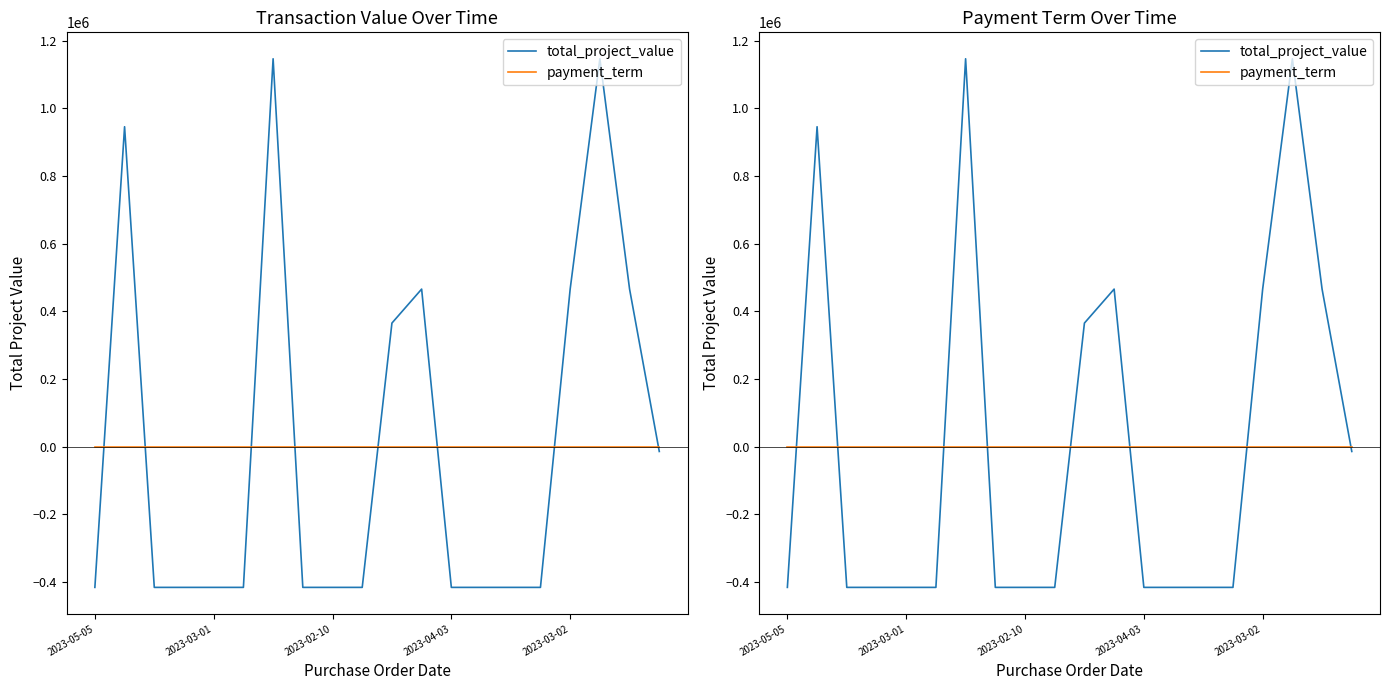

At which label does total_project_value first exceed -415794?

2023-03-01